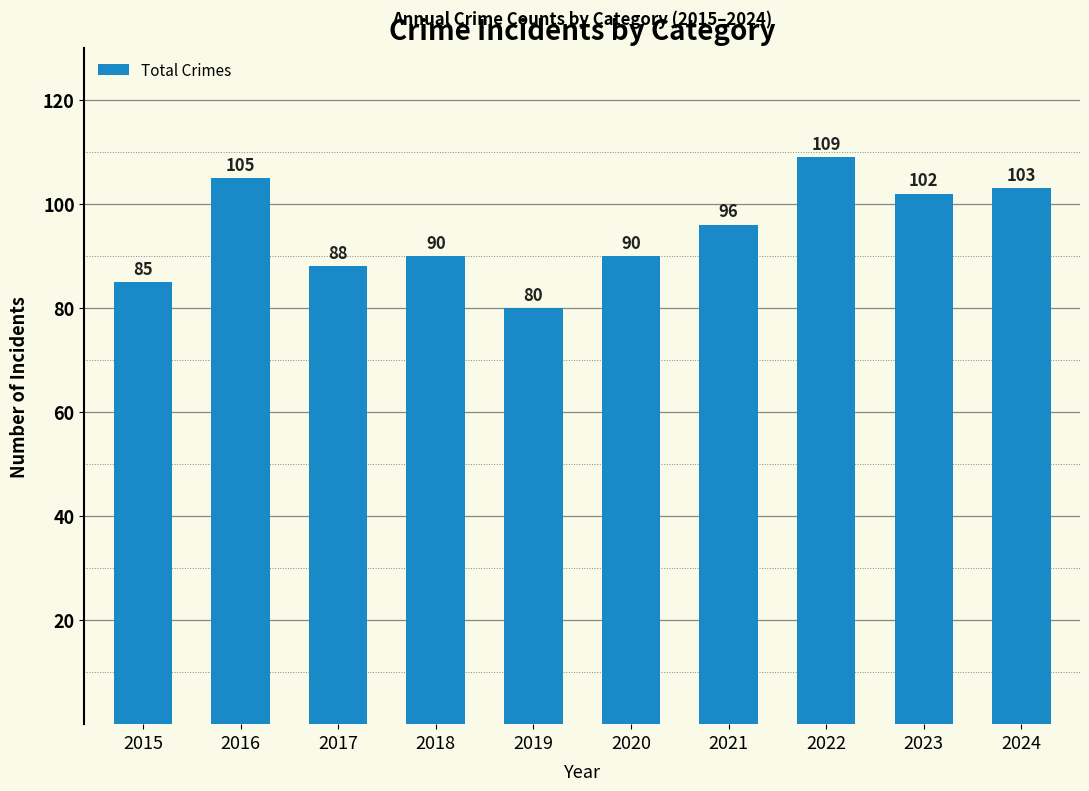

What is the difference between the values at 2019 and 2015?

5